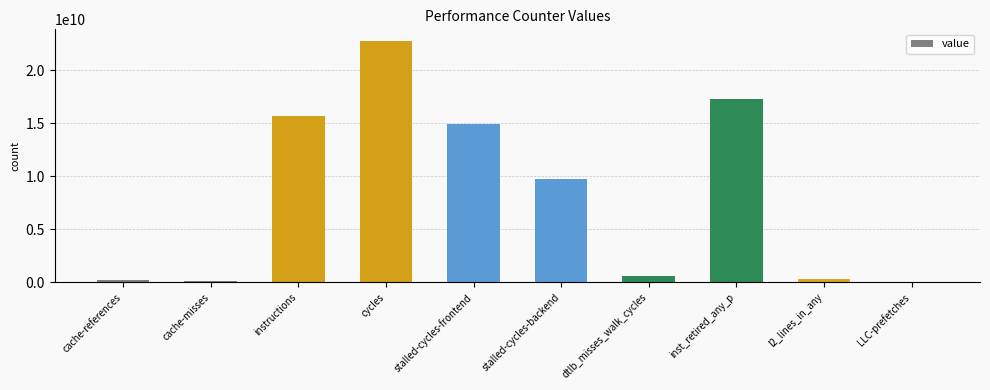

What is the change in value from instructions to inst_retired_any_p?

+1609194789